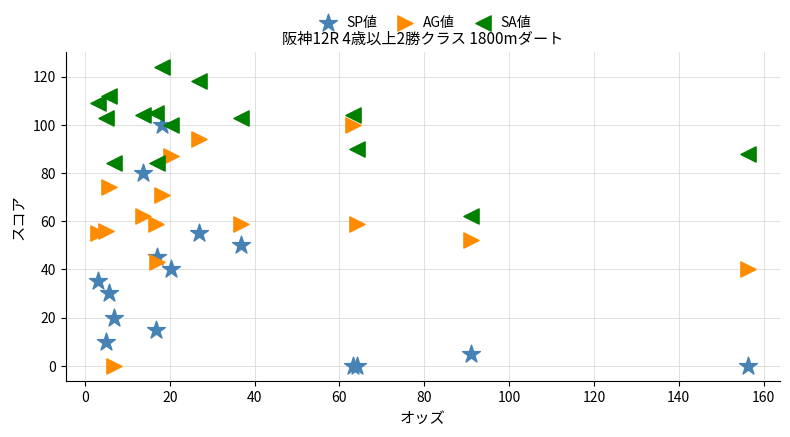

Which series contains the highest Y value?

SA値